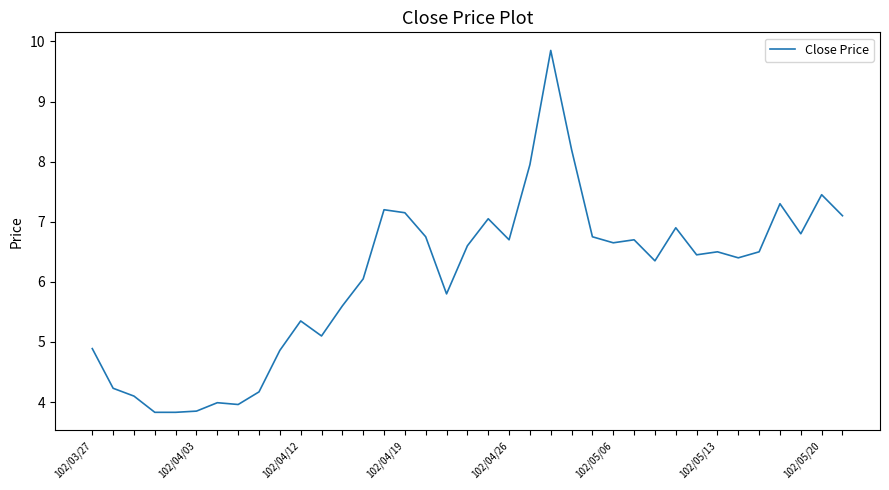

What is the smallest value displayed?

3.8